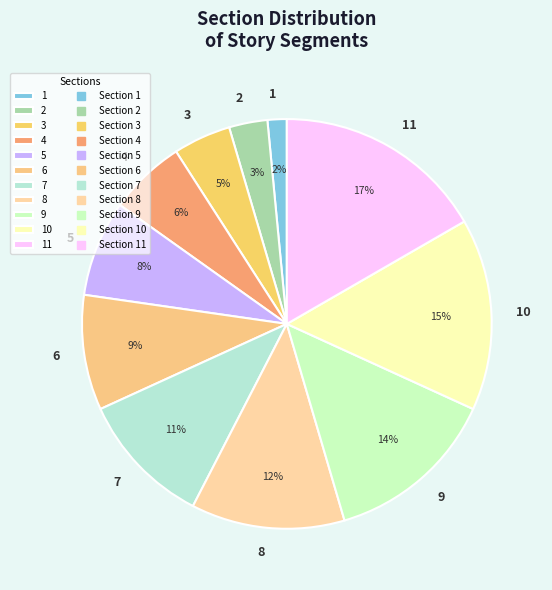

Count the number of slices in the pie.

11